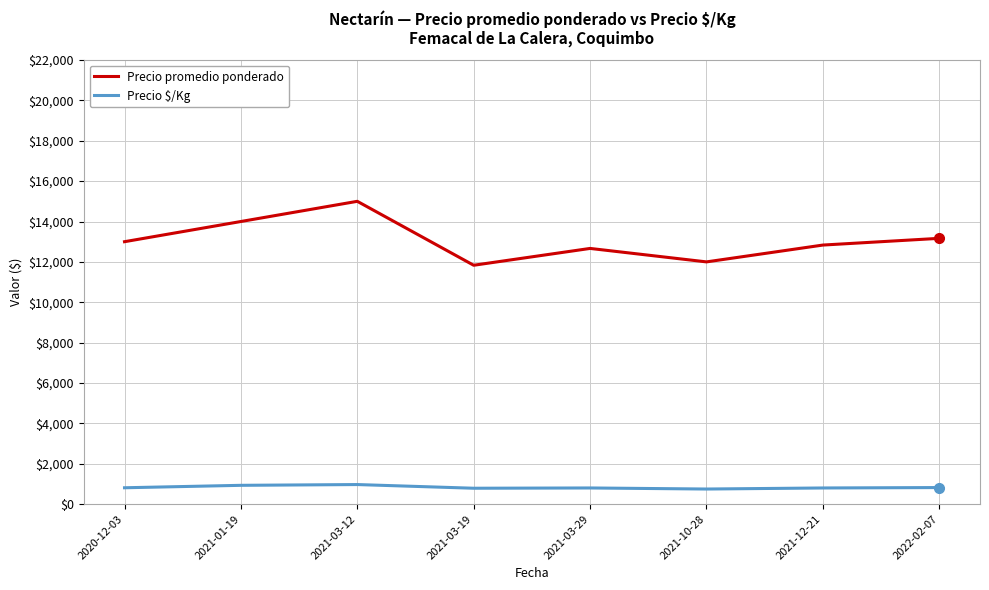

True or false: Precio promedio ponderado has a value of 18319.8 at 2021-01-19.

False